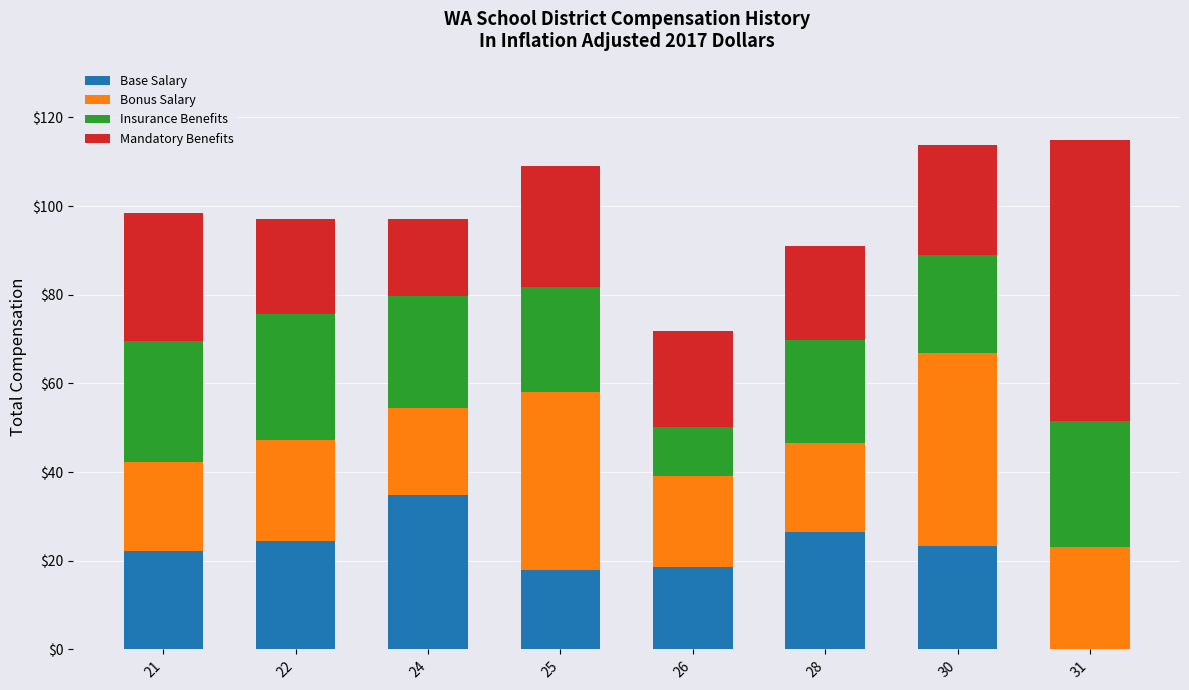

At which label does Base Salary reach its peak?

24